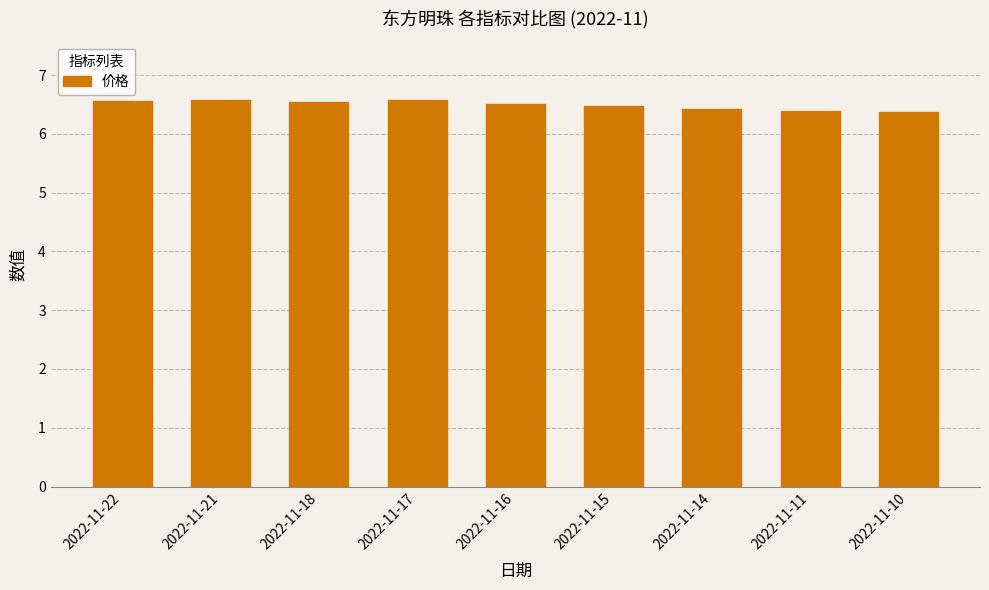

What is the value of the 6th bar from the left?

6.5